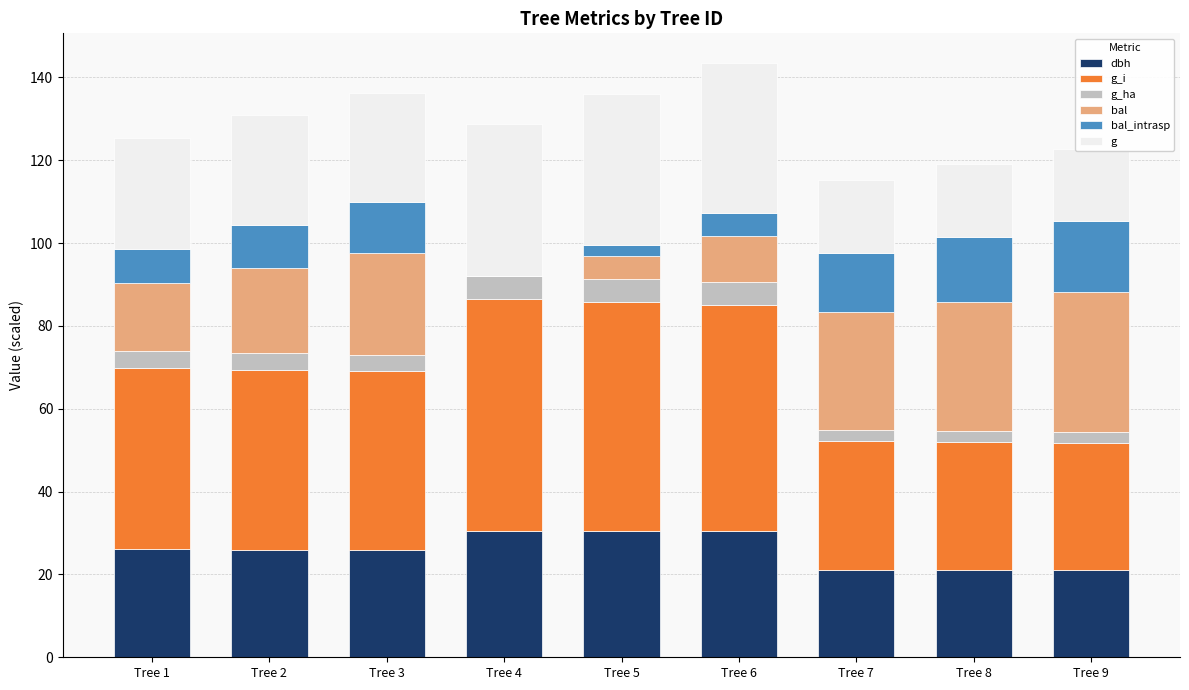

At which label does bal_intrasp first exceed 10?

Tree 2